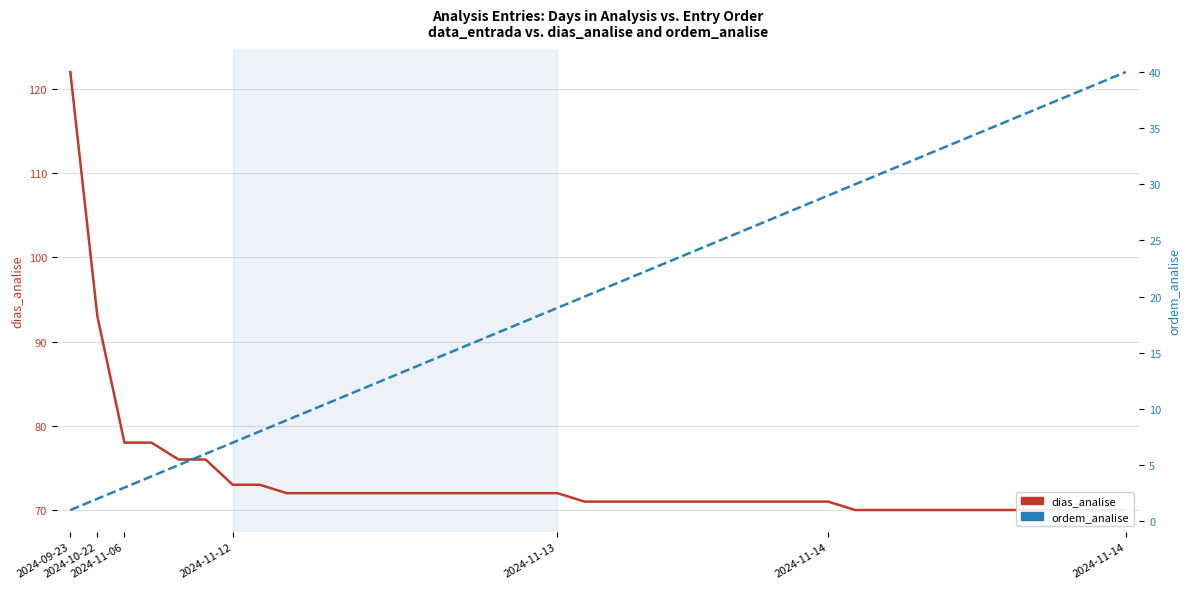

True or false: dias_analise has a value of 147 at 2024-10-22.

False